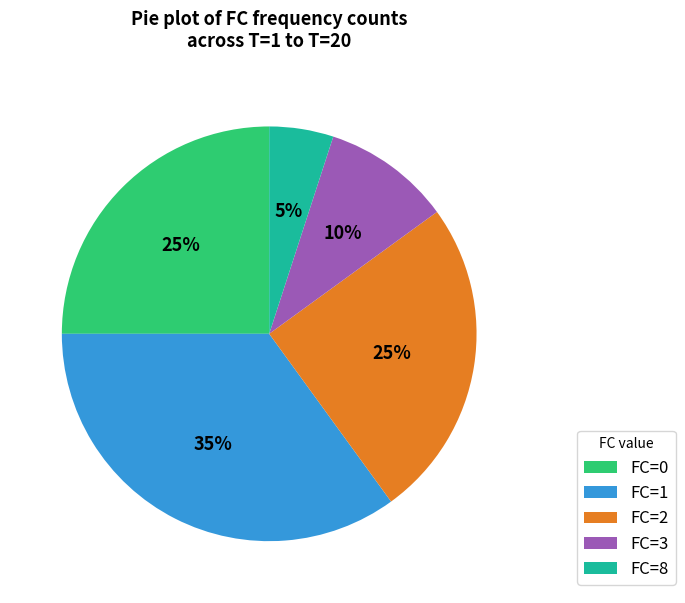

To the nearest percent, what is the difference between the FC=0 and FC=8 slice percentages?

20%